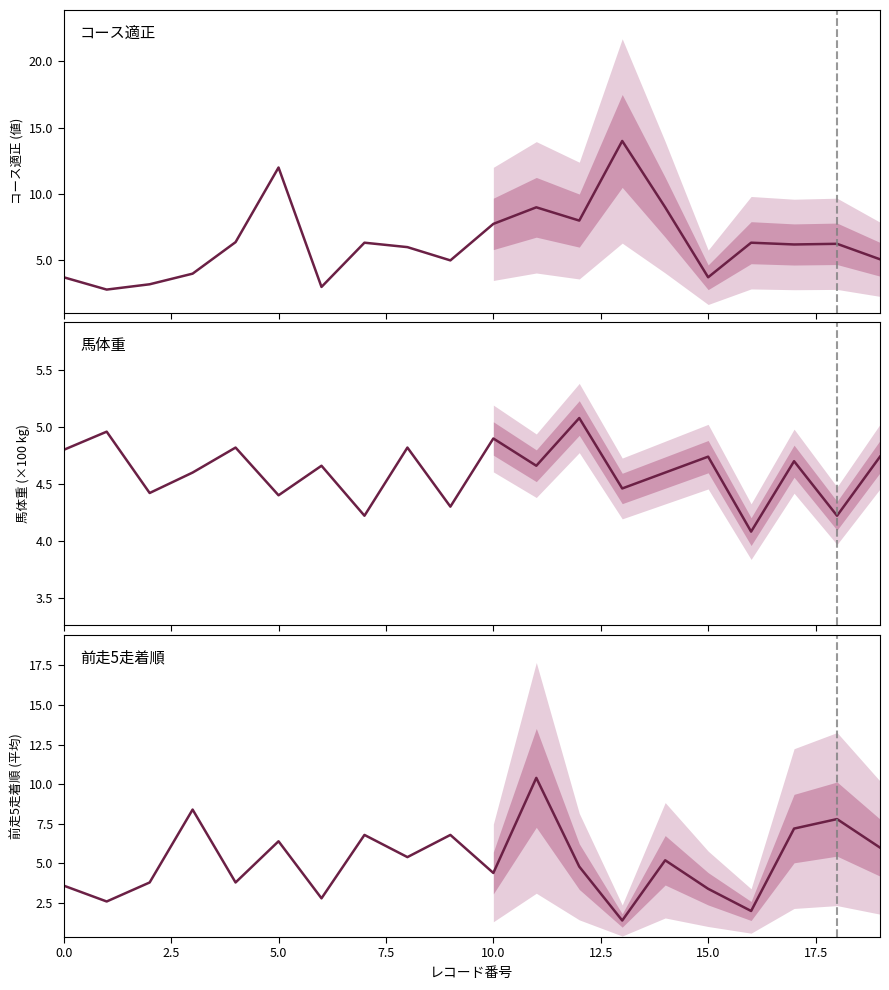

What is the value of the 前走5走着順 point at the 11th from the left?

4.4